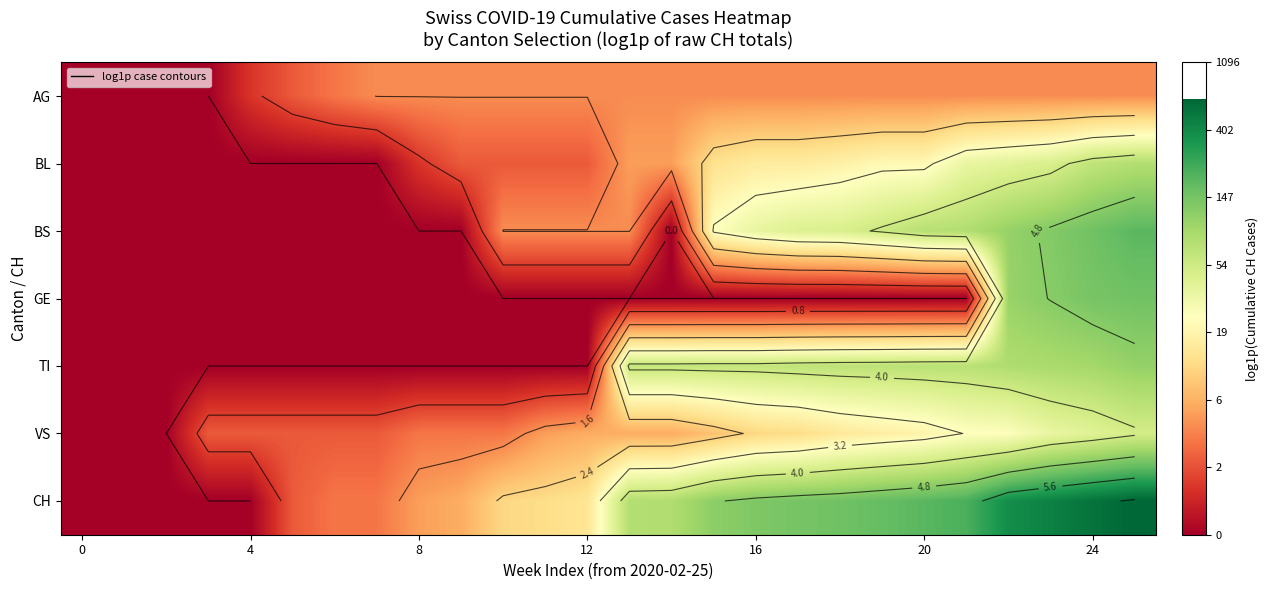

Which series has the largest total across all categories?

row_6